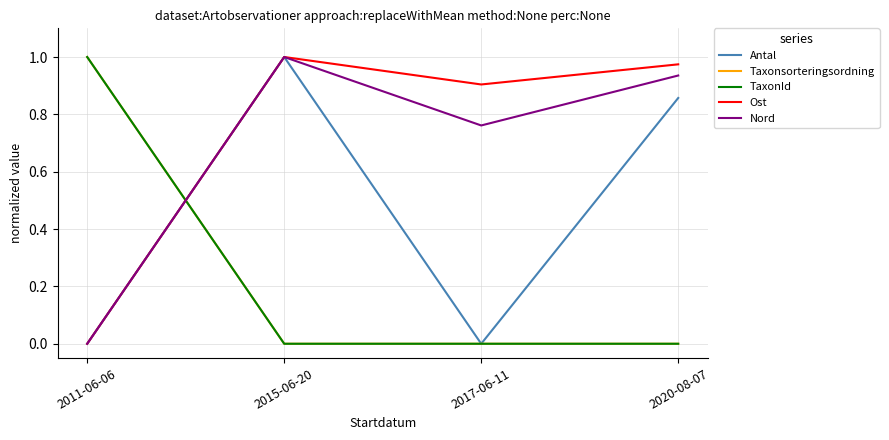

Does the chart have visible grid lines?

Yes